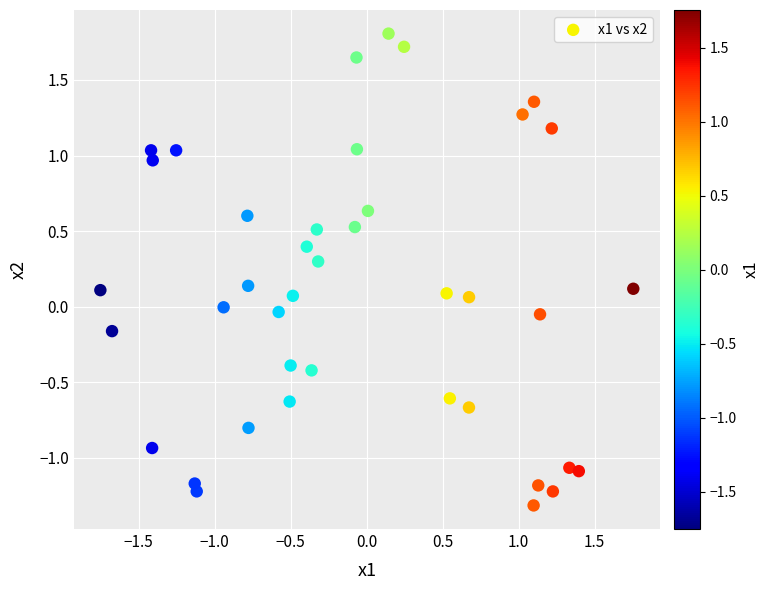

What is the range of X values (max minus min)?

3.5